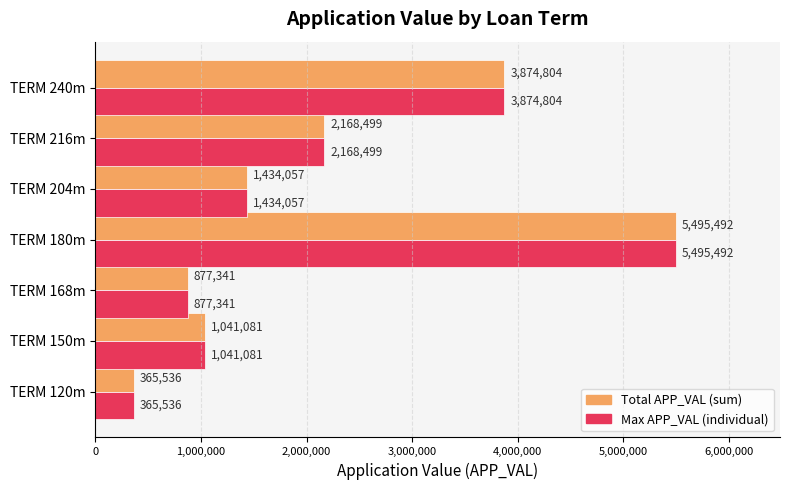

What is the greatest value displayed?

5495492